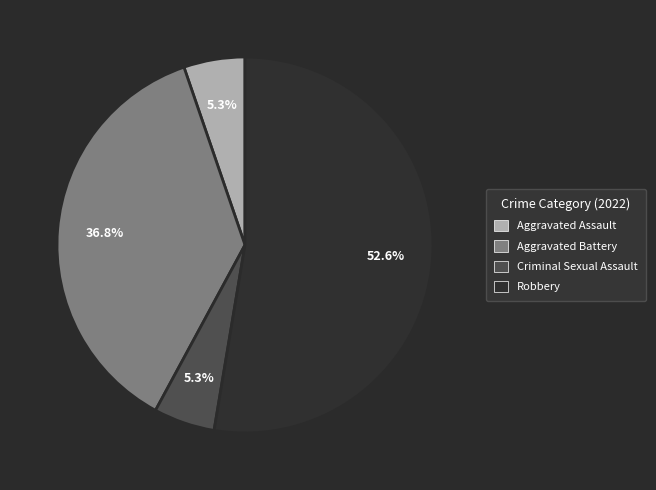

To the nearest percent, what is the difference between the largest and smallest slice percentages?

47%